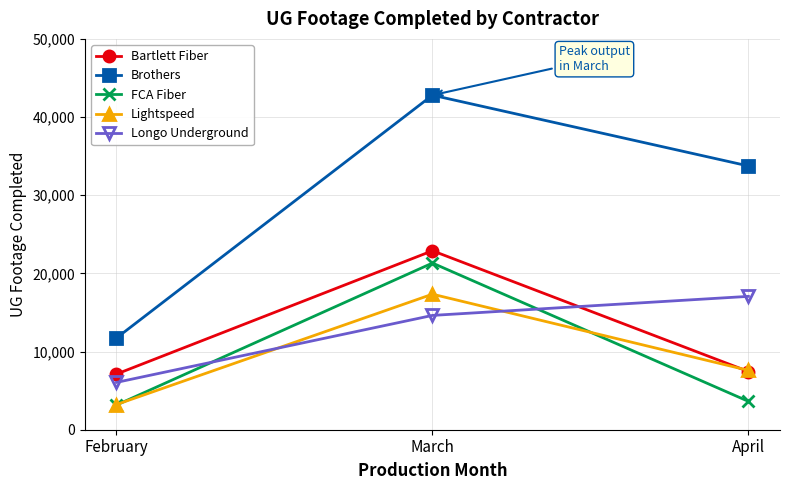

How many categories are shown in the chart?

3